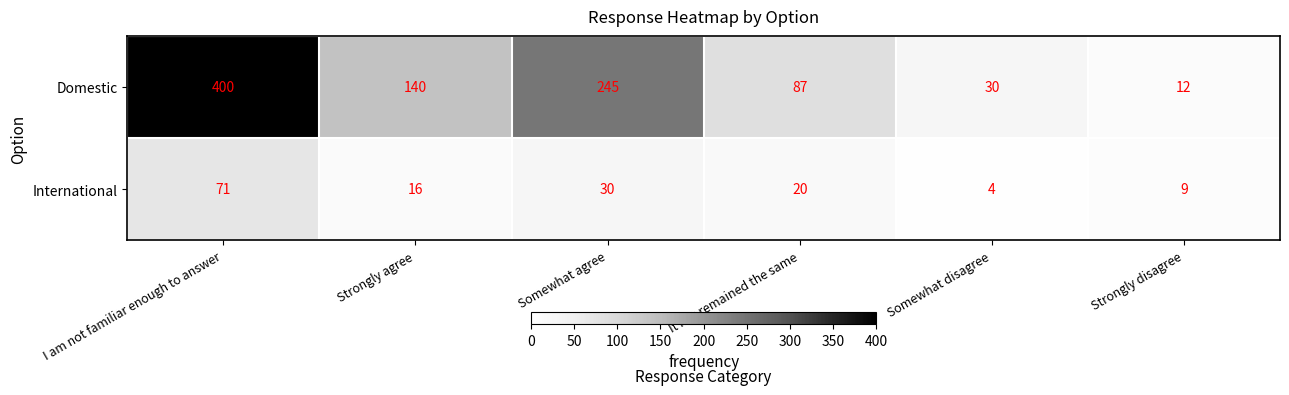

How many distinct data groups are displayed?

2